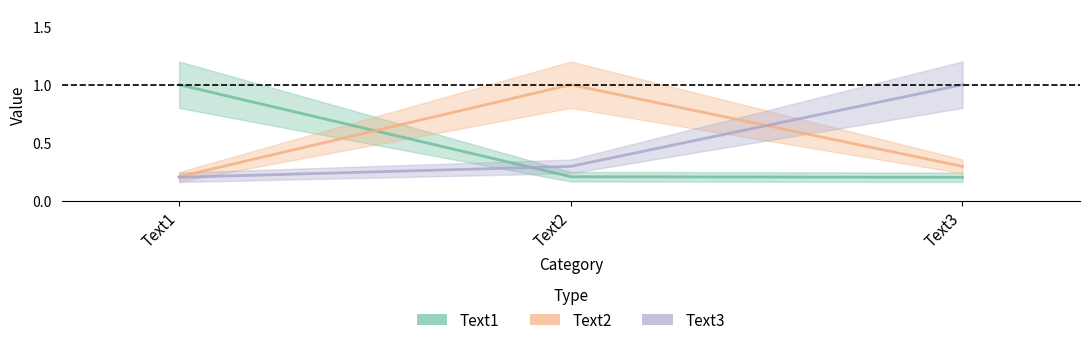

Reading left to right, extract all data points from this chart.

Text1: Text1=1.0	Text2=0.2	Text3=0.2
Text2: Text1=0.2	Text2=1.0	Text3=0.3
Text3: Text1=0.2	Text2=0.3	Text3=1.0